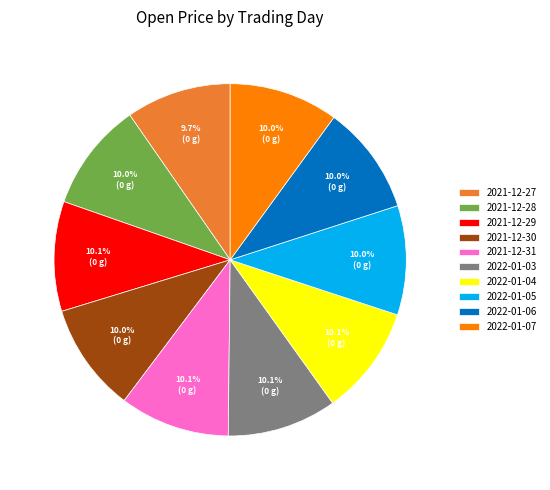

How much of the chart is everything except 2021-12-27?

90.3%